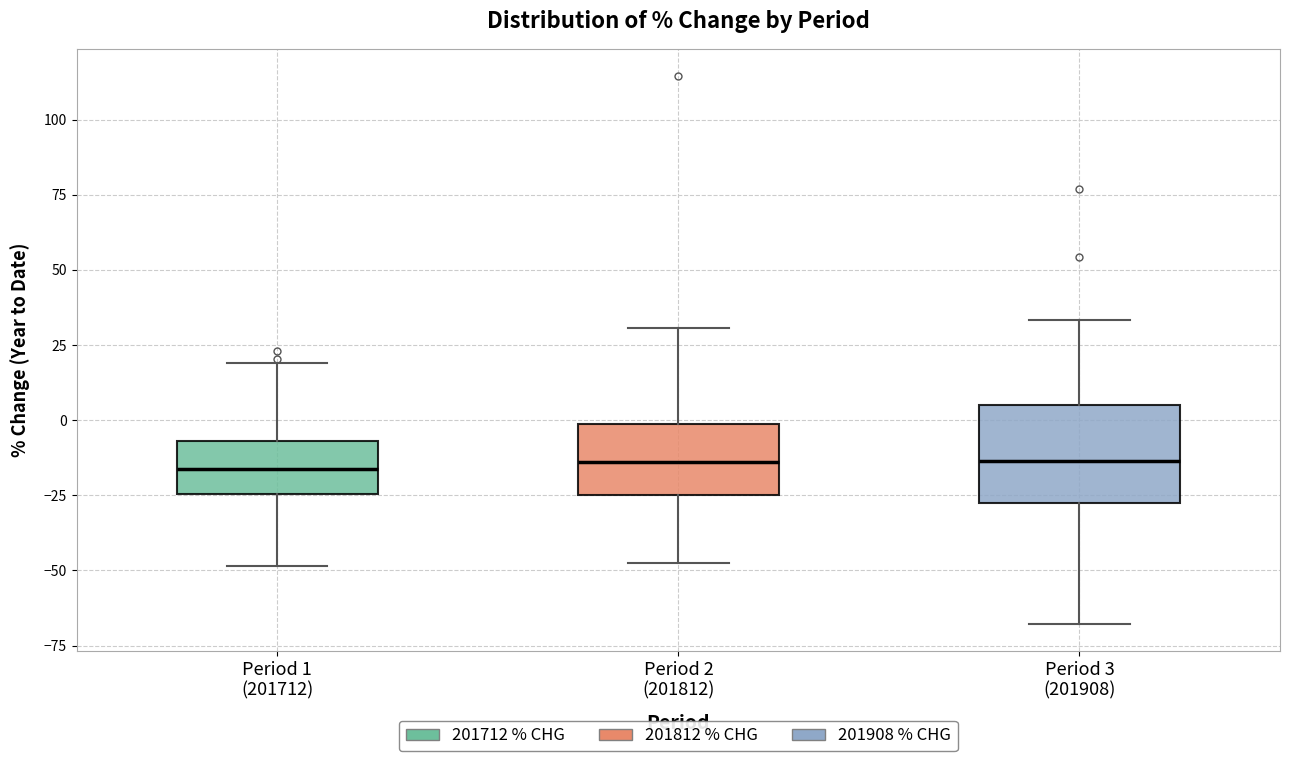

Reading left to right, read every box against the y-axis: the position of its median line, the range the box covers, and the ends of its whiskers. The values are not printed on the chart, so give them approximately, as read against the axis.

Period 1 (201712): median -15, box -25 to -5, whiskers -50 to 20
Period 2 (201812): median -15, box -25 to 0, whiskers -50 to 30
Period 3 (201908): median -15, box -30 to 5, whiskers -70 to 35